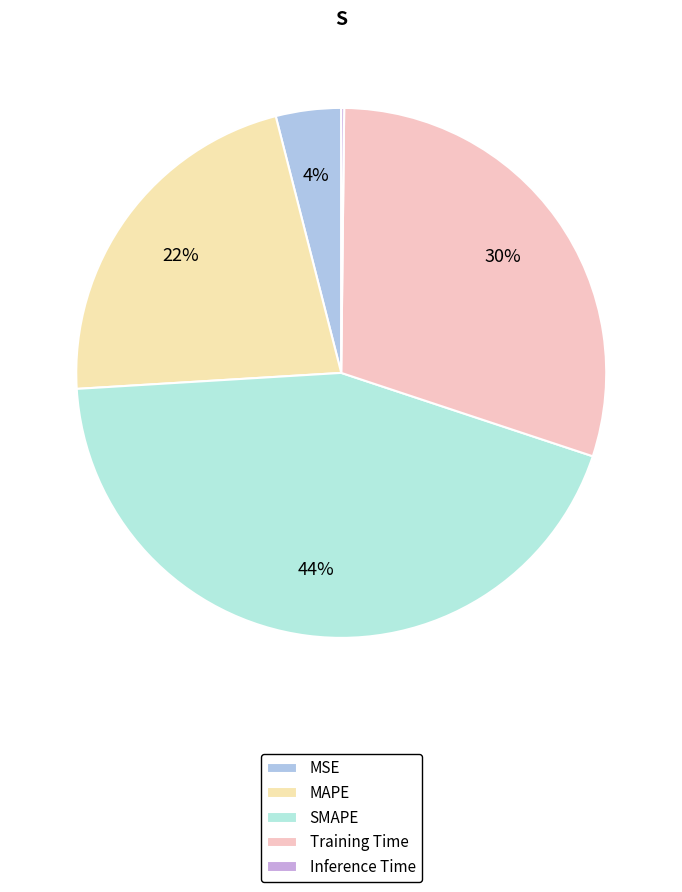

Is there any slice that represents more than half of the pie?

No